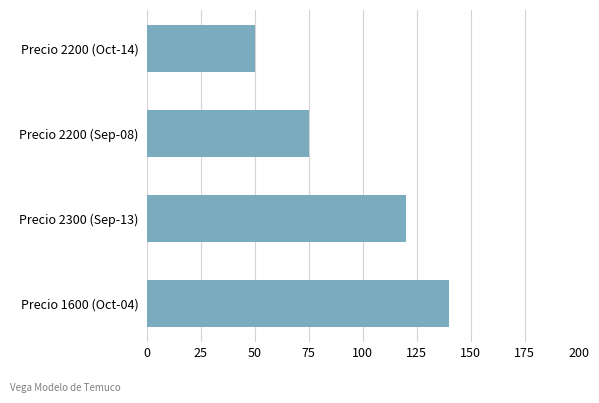

Where is the data nearest to the value 95?

Precio 2200 (Sep-08)